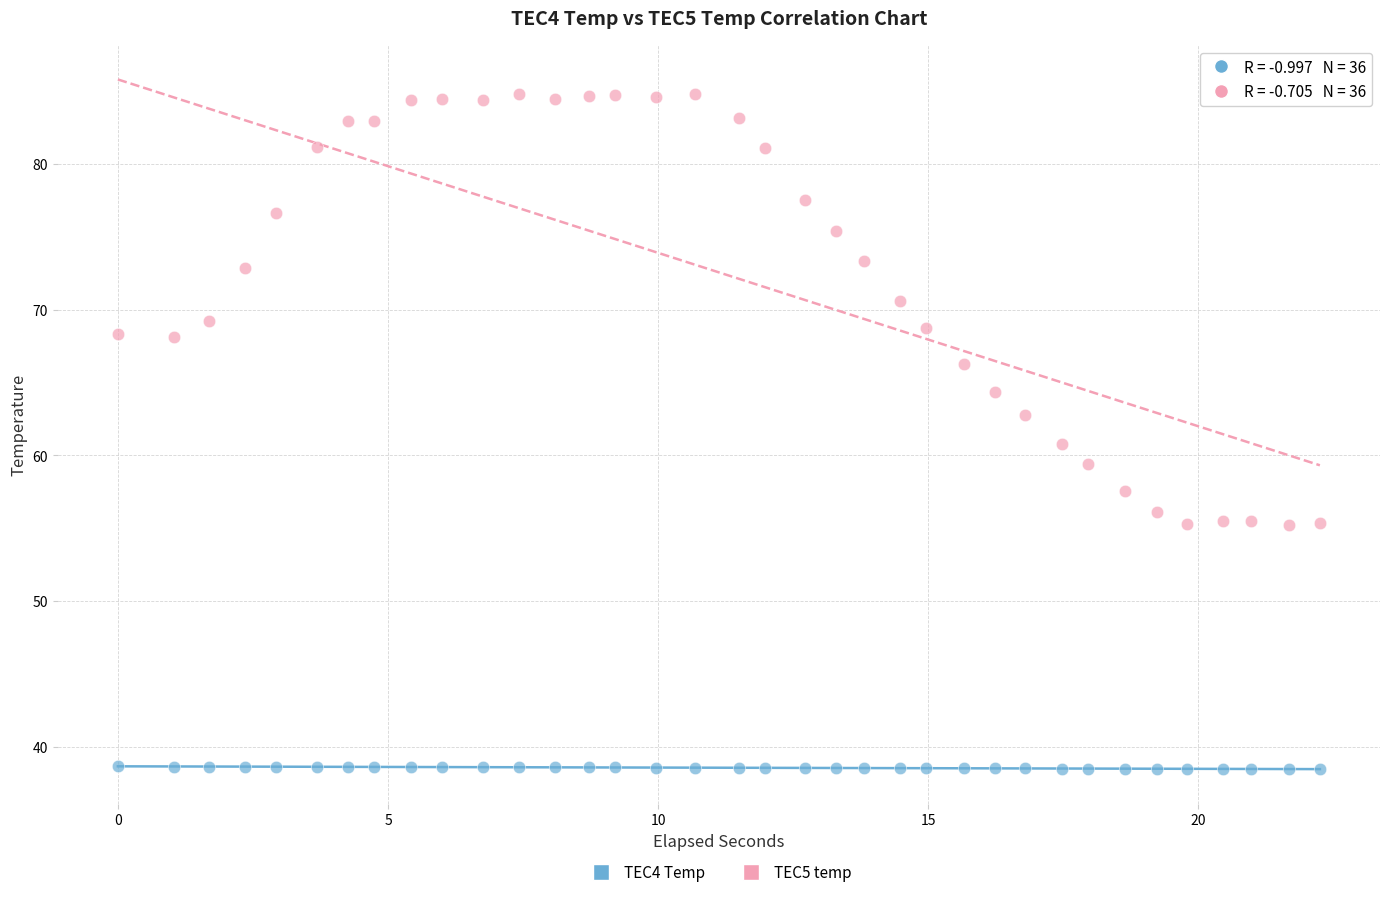

Across all data points, what is the range of Y values (max minus min)?

46.3